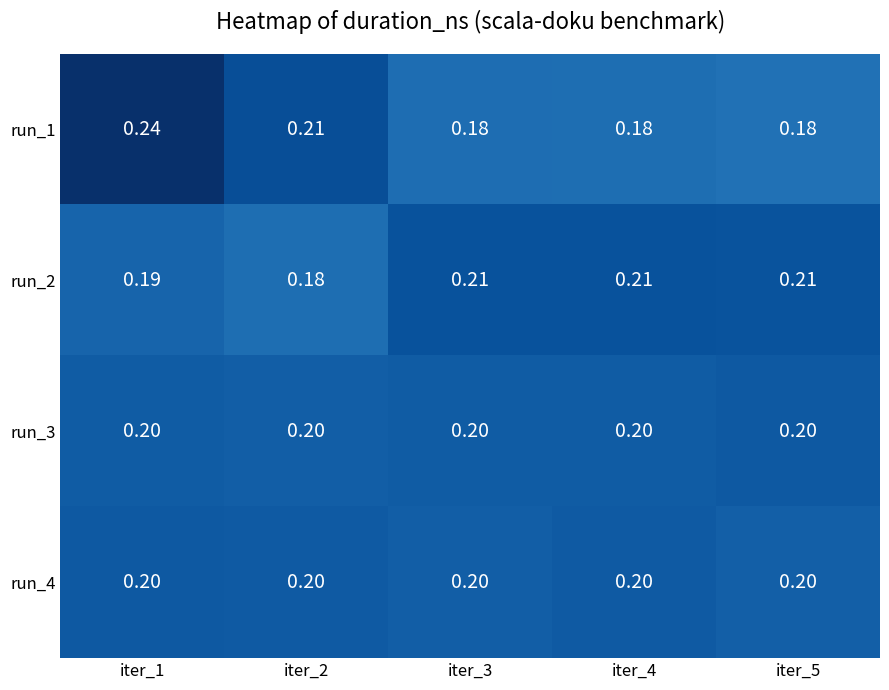

Is the value of run_3 at iter_5 greater than the value of run_2 at iter_3?

No